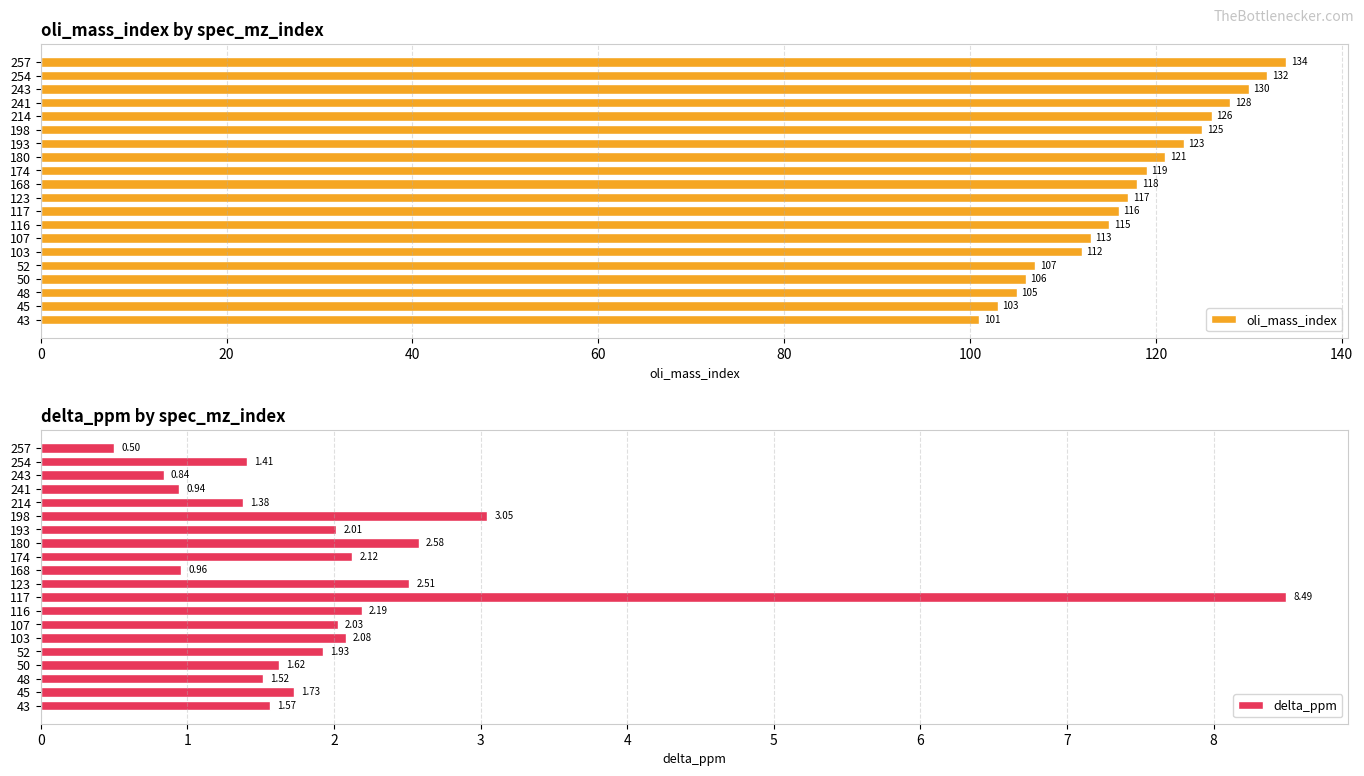

List the series in order of their overall mean, lowest first.

delta_ppm, oli_mass_index